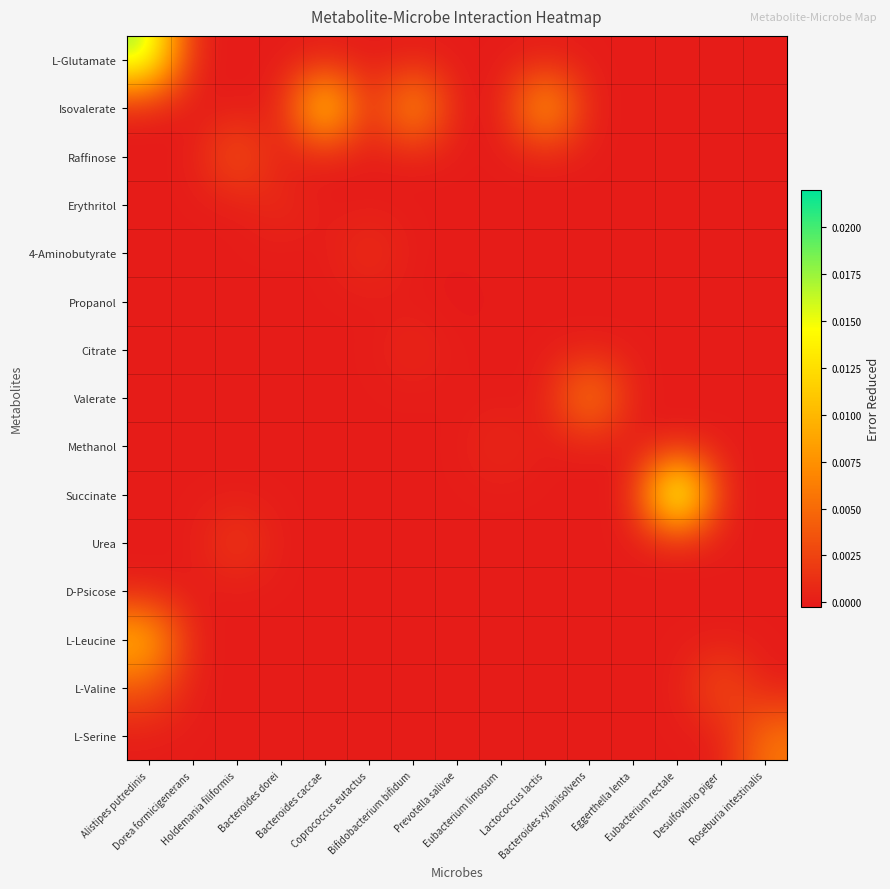

Which category has the highest value across all series?

Eubacterium rectale